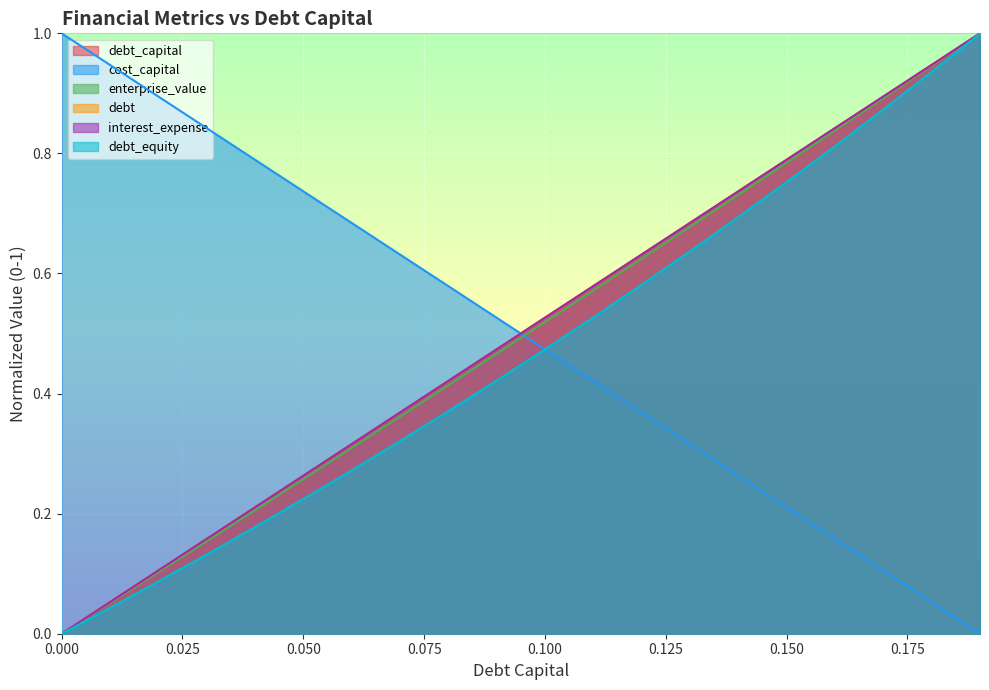

How many positive values does the debt_equity series have?

19